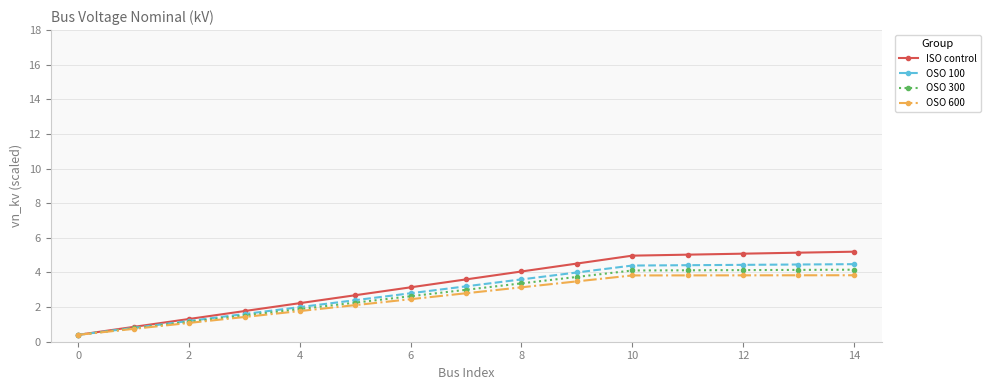

Which series has the widest spread of values?

ISO control